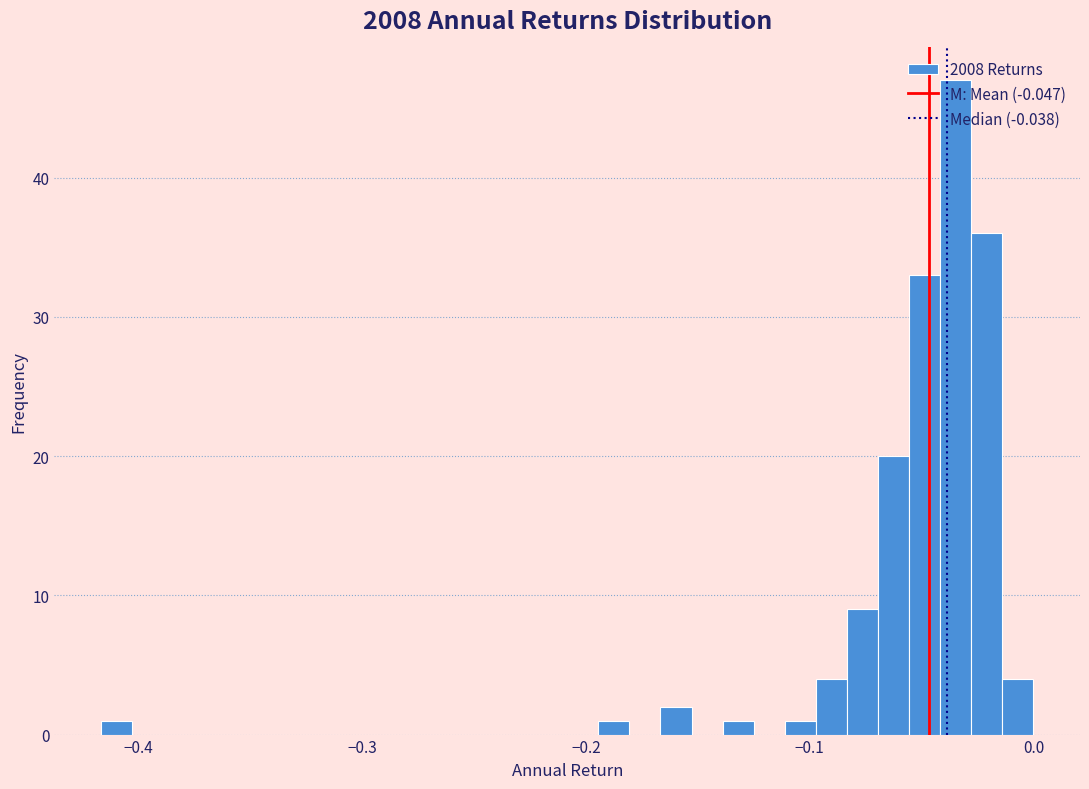

Around what value on the x-axis is the tallest bar? Give the approximate position of its centre, as read against the axis.

-0.03